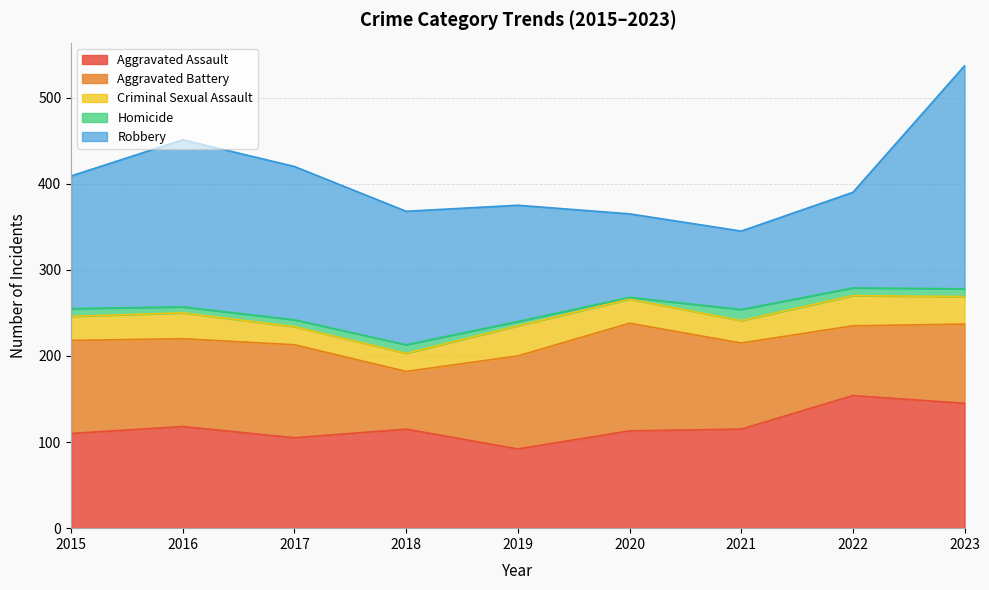

At which label does Robbery reach its peak?

2023